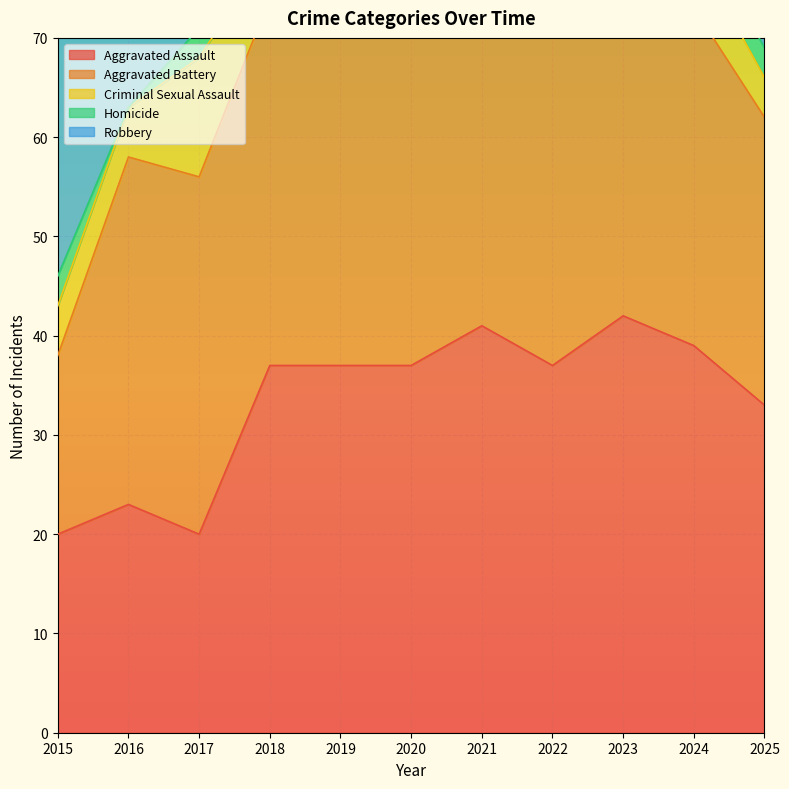

Which series has the largest total across all categories?

Aggravated Battery